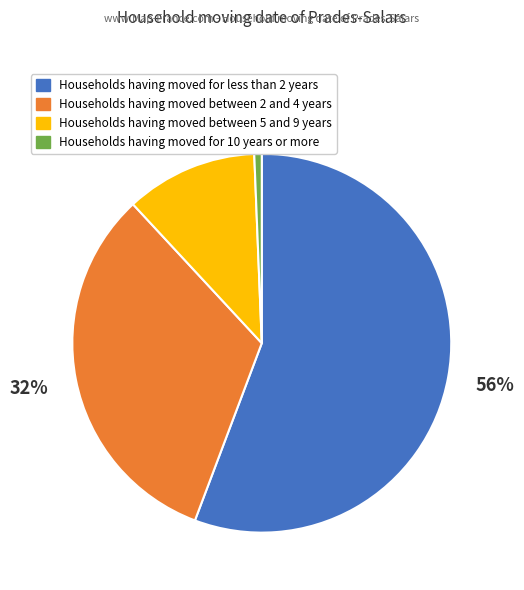

Does any single category account for the majority?

Yes